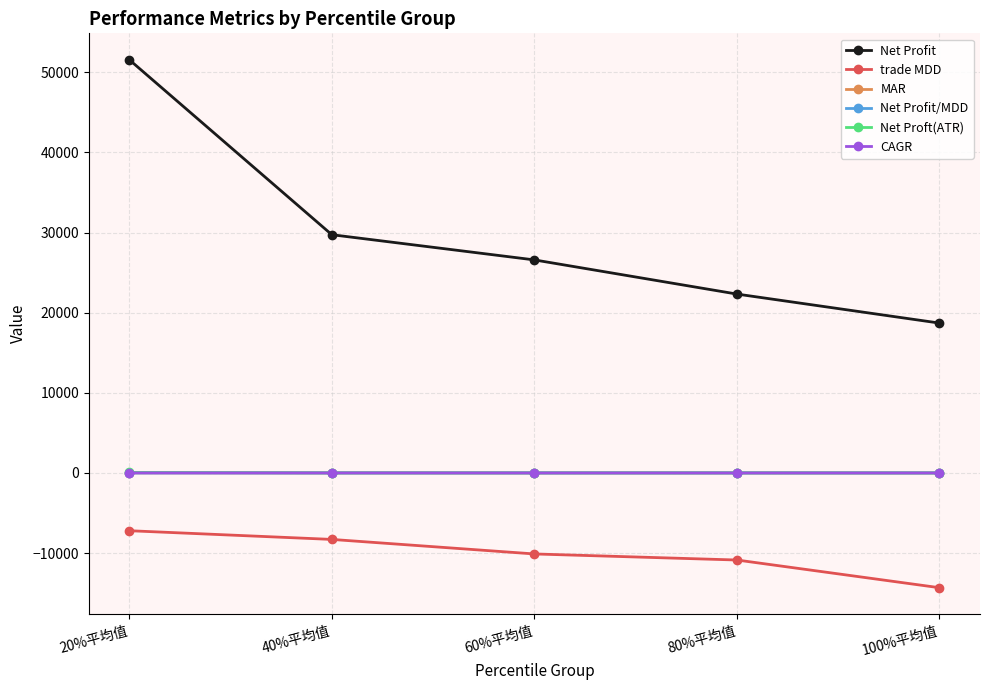

Which series has the widest spread of values?

Net Profit